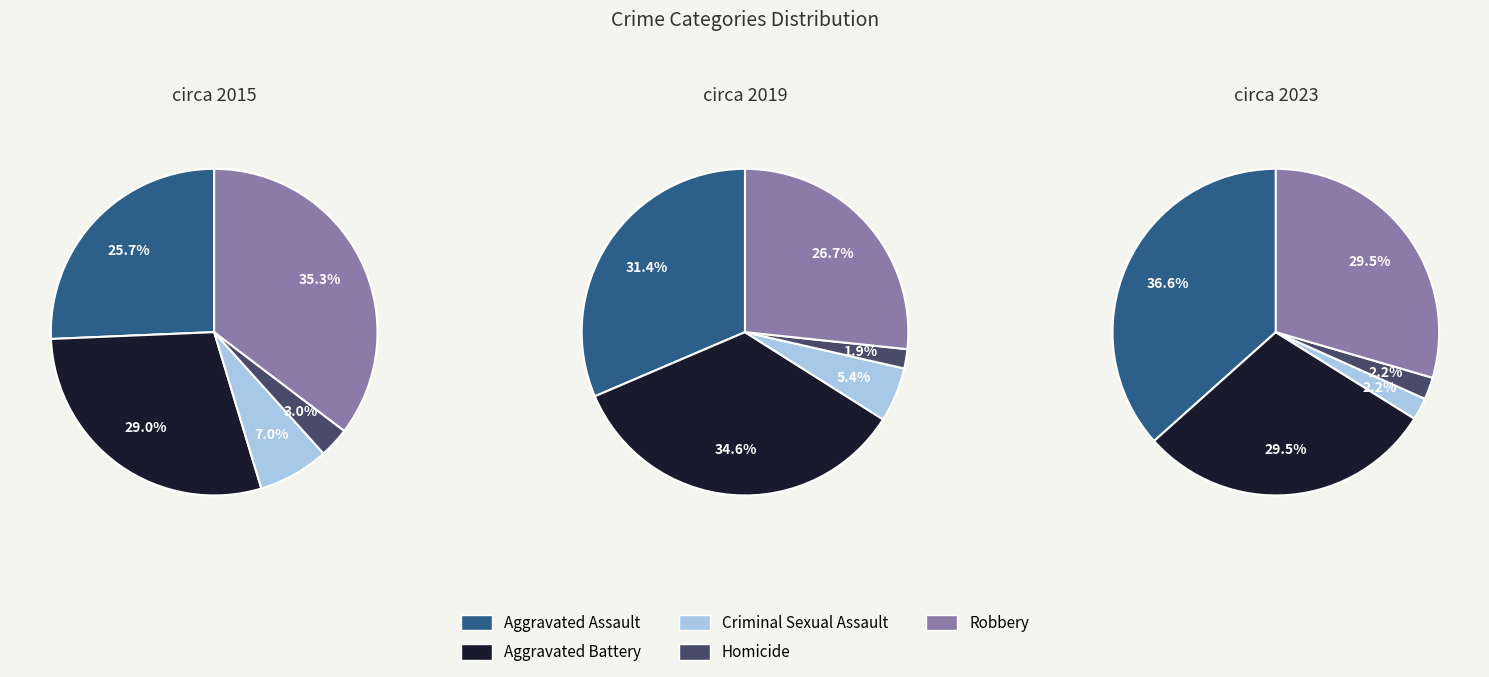

To the nearest percent, what percentage of the pie is Aggravated Assault?

37%